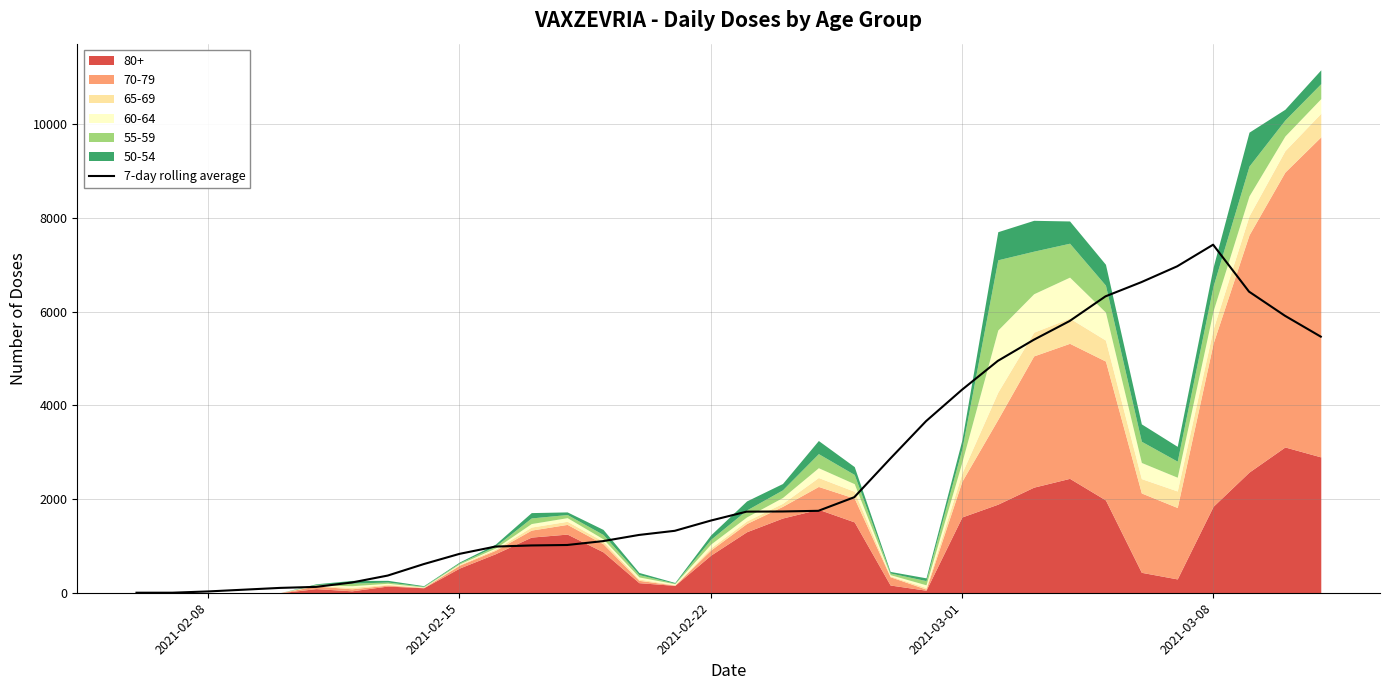

What is the value of the 12th point from the left?

1009.7